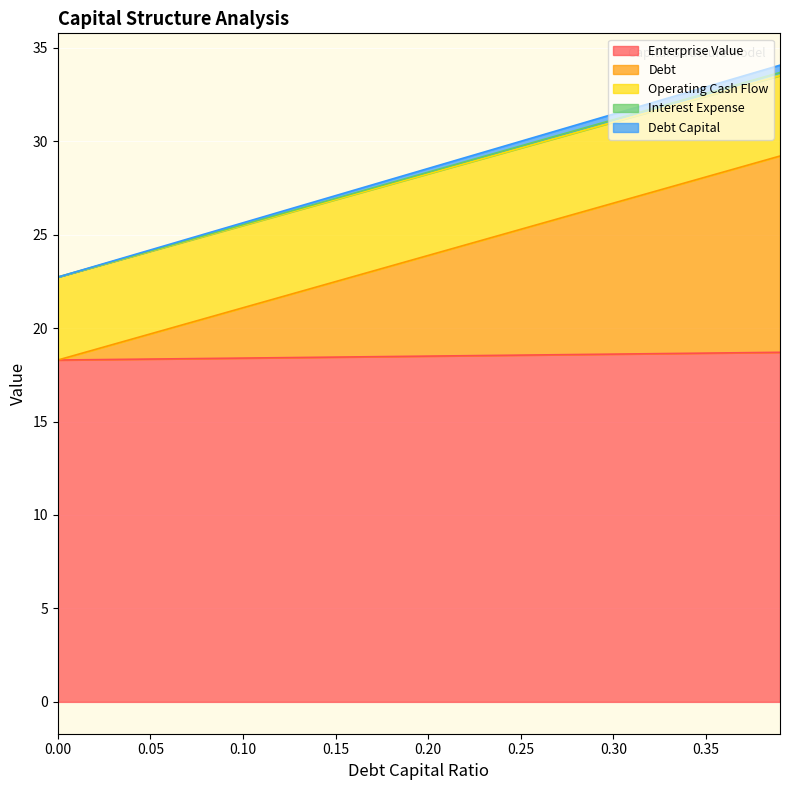

True or false: operating_cash_flow and interest_expense intersect in this chart.

False